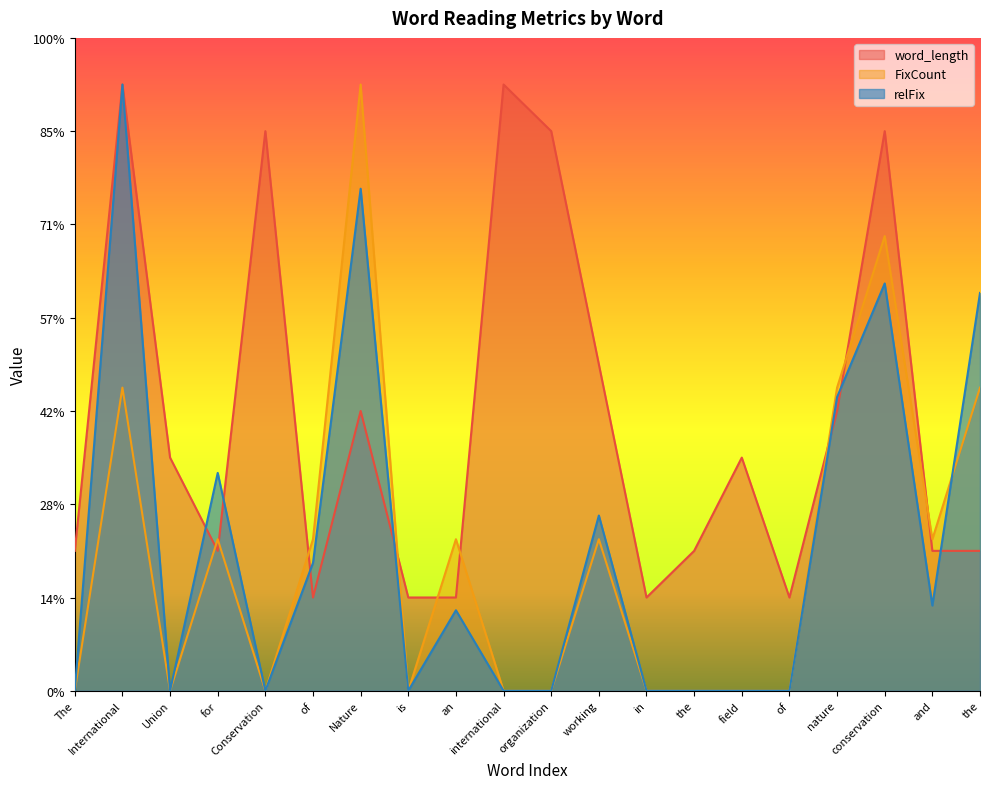

List the labels in order of FixCount value, largest first.

Nature, conservation, International, nature, the, for, of, an, working, and, The, Union, Conservation, is, international, organization, in, the, field, of